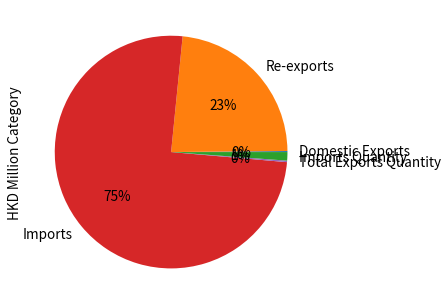

Which has a higher value, Re-exports or Imports?

Imports